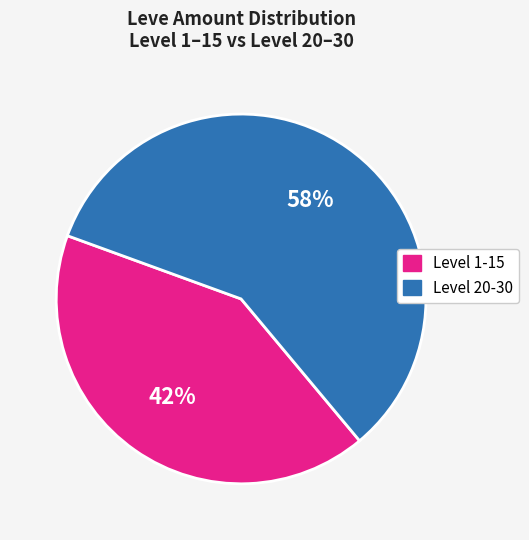

To the nearest percent, what is the average slice percentage?

50%